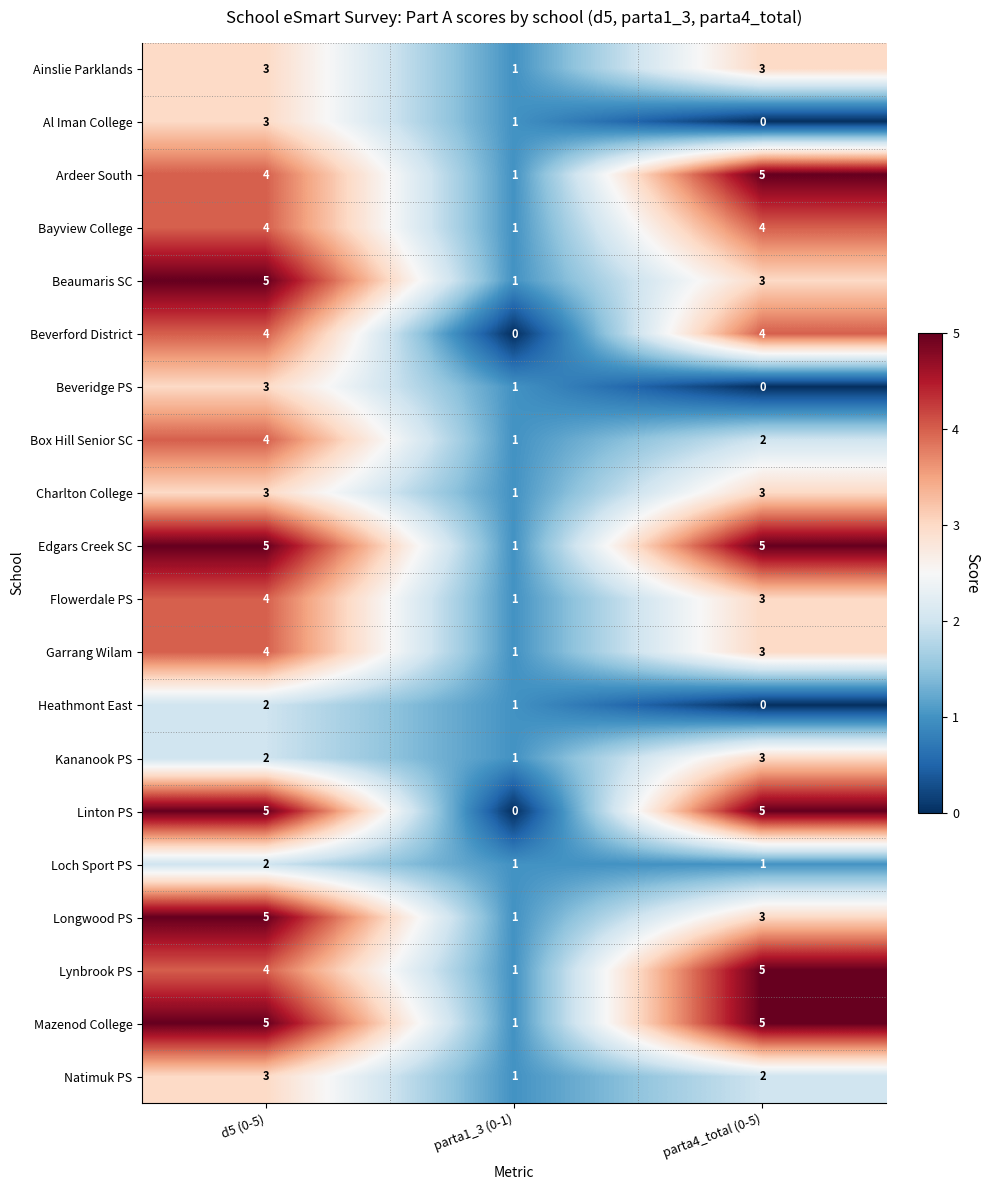

Which series has the widest spread of values?

Linton PS